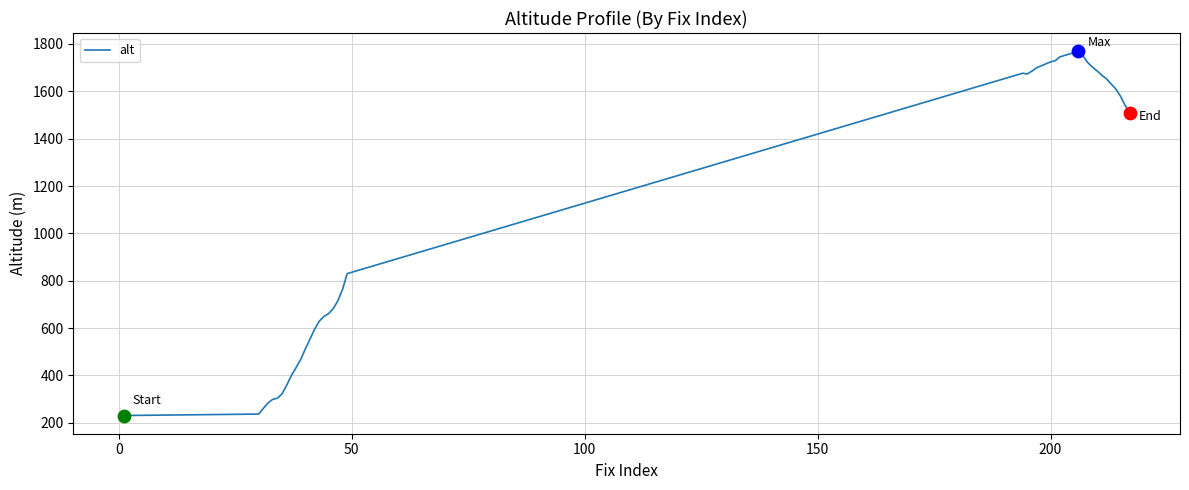

What is the difference between the maximum and minimum values?

1538